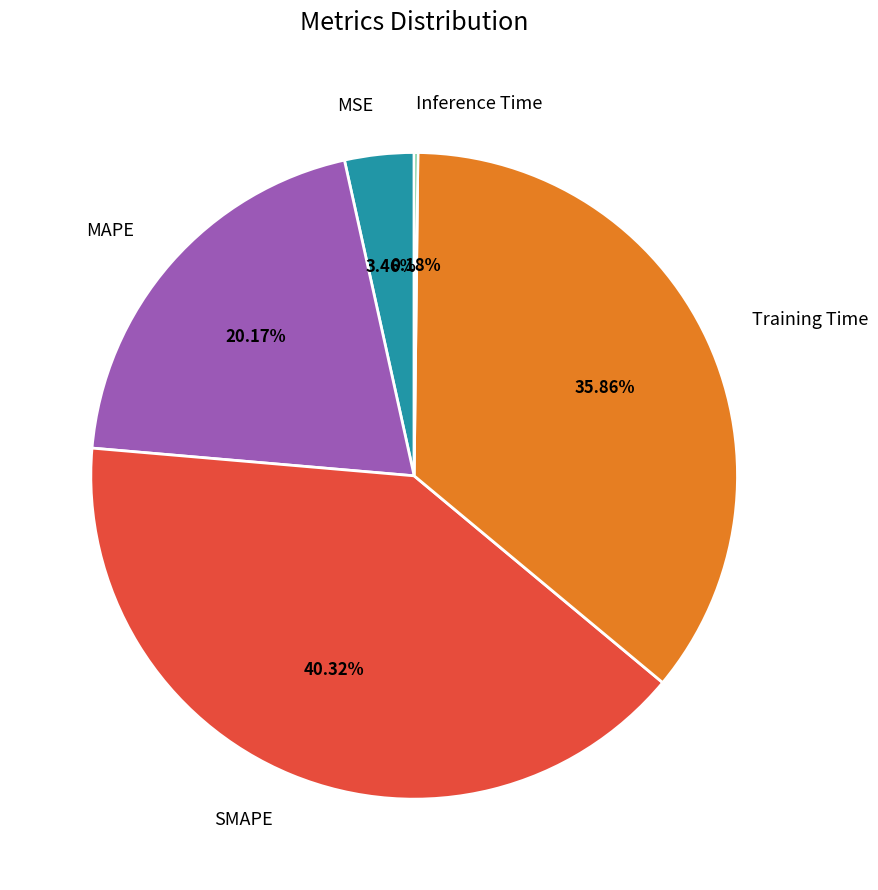

To the nearest percent, what percentage of the pie is Training Time?

36%